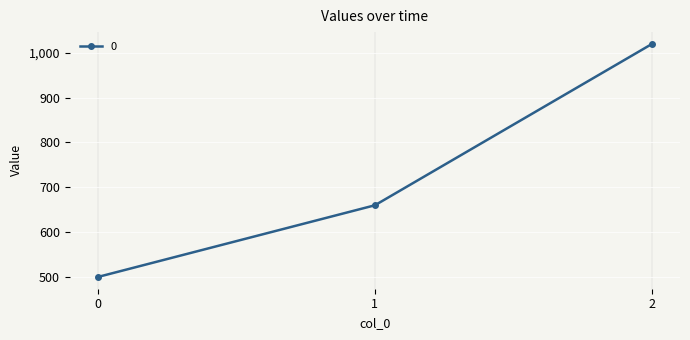

Reading left to right, extract all data points from this chart.

0=500	1=660	2=1020